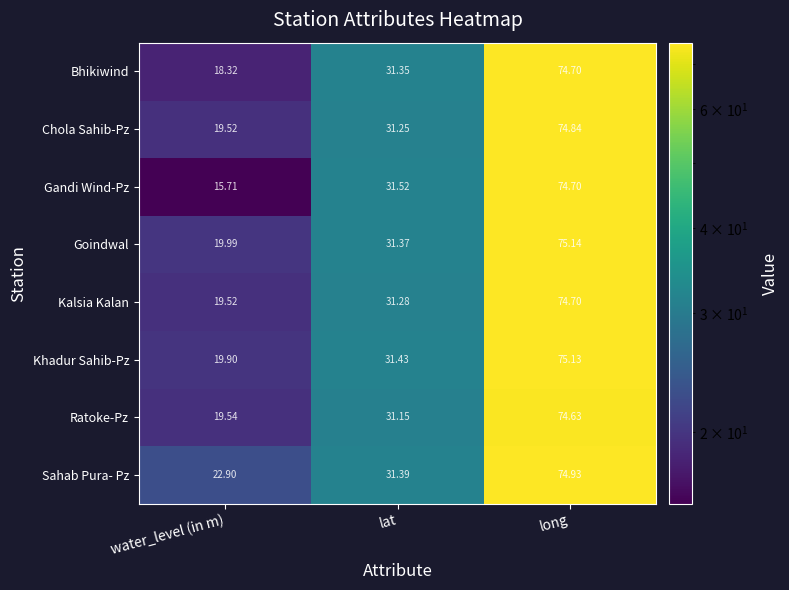

At which label does Gandi Wind-Pz first exceed 31?

lat